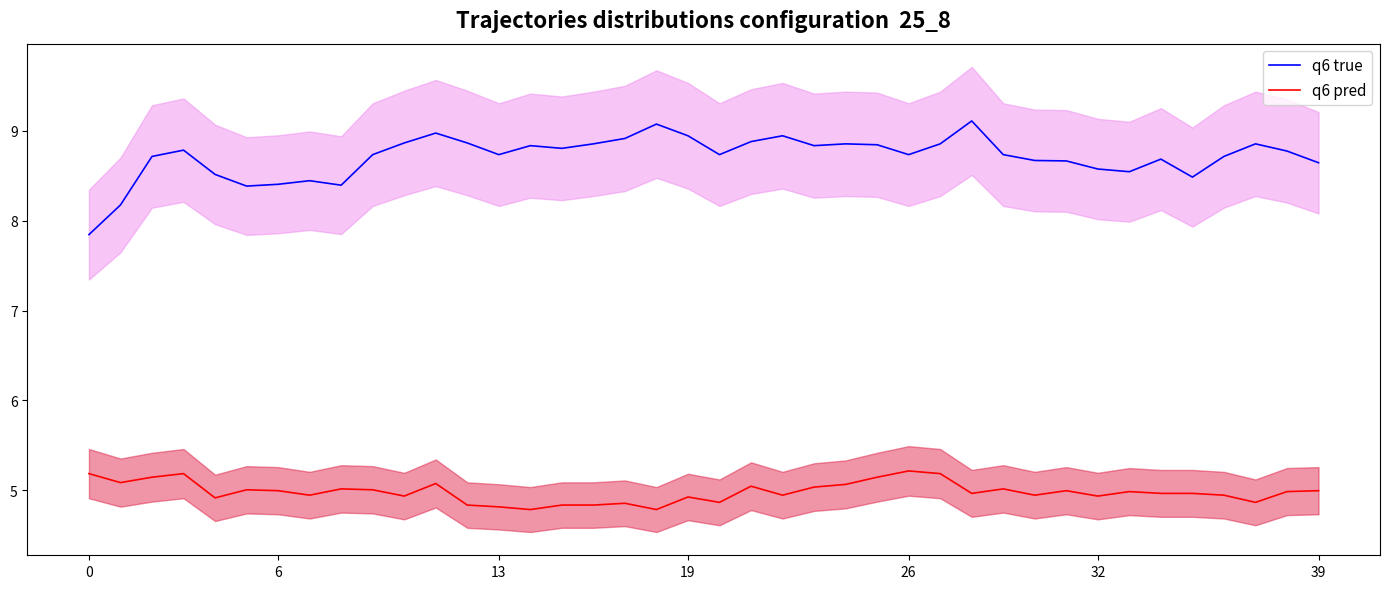

What is the total value across all series at 0?

13.0